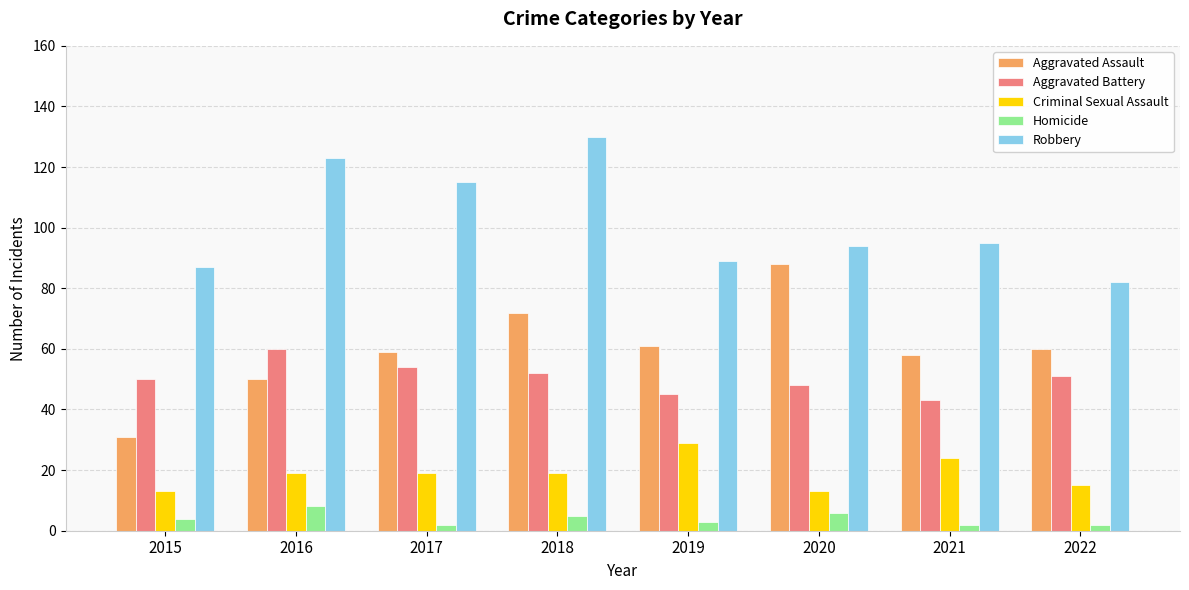

What is the total value across all series at 2022?

210